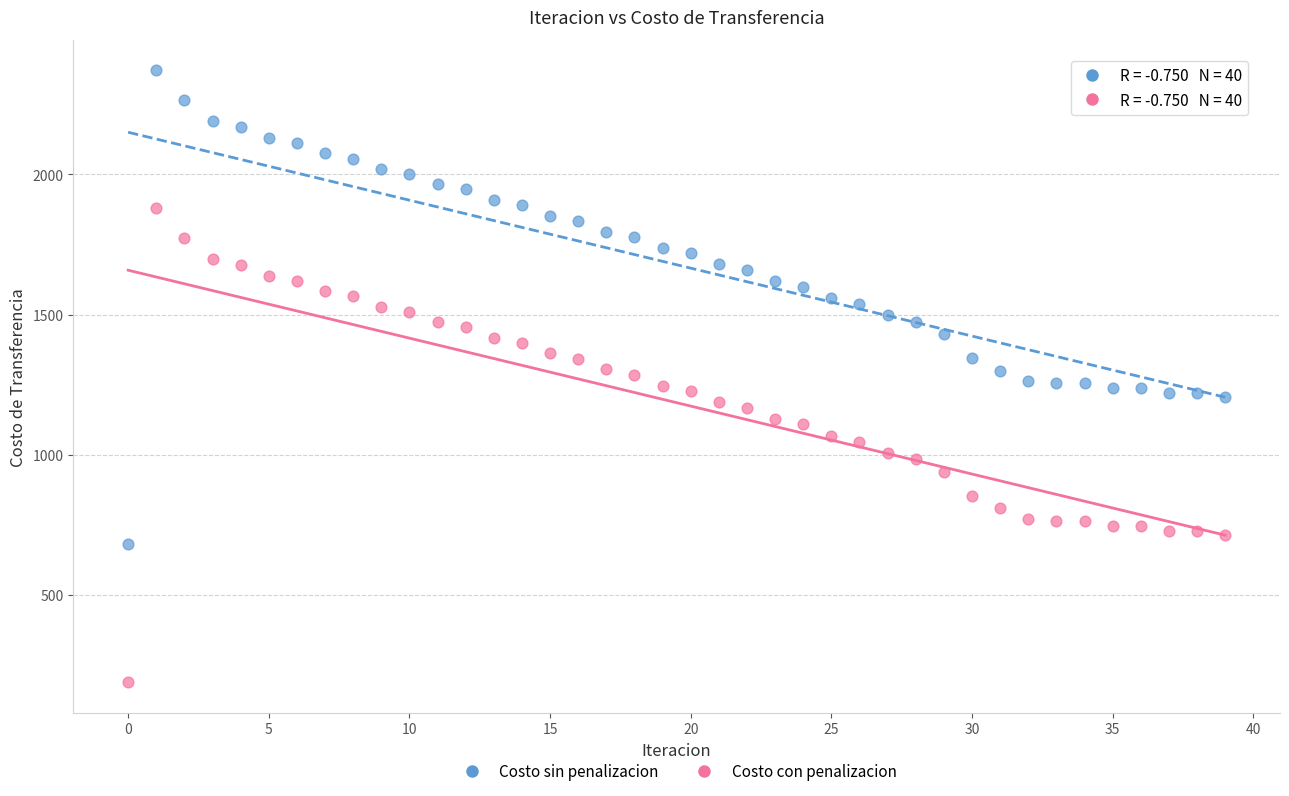

Across all data points, what is the range of Y values (max minus min)?

2183.3